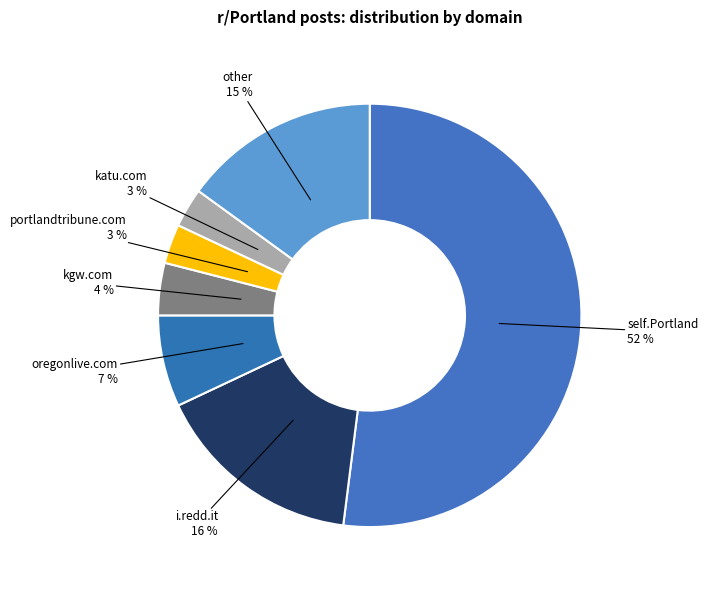

Is it true that i.redd.it is 16% of the pie?

True